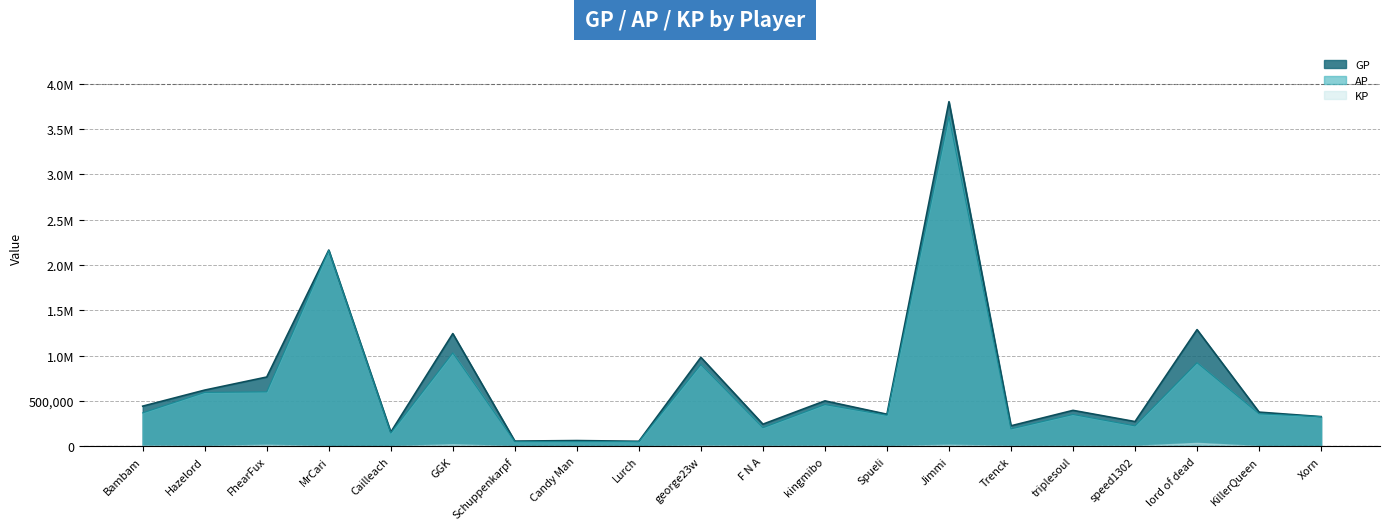

True or false: GP has more than 1 interior local peaks.

True